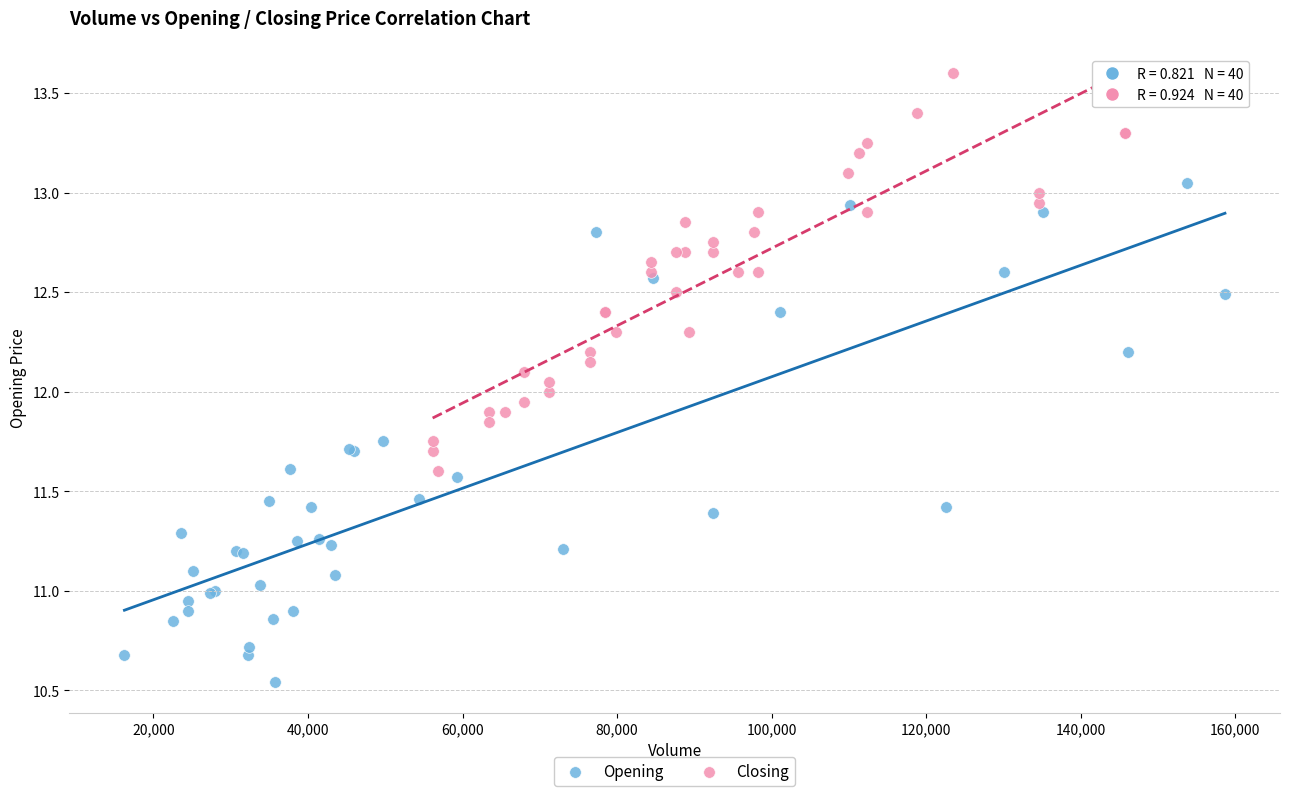

What are all the series names shown in the legend?

Opening, Closing